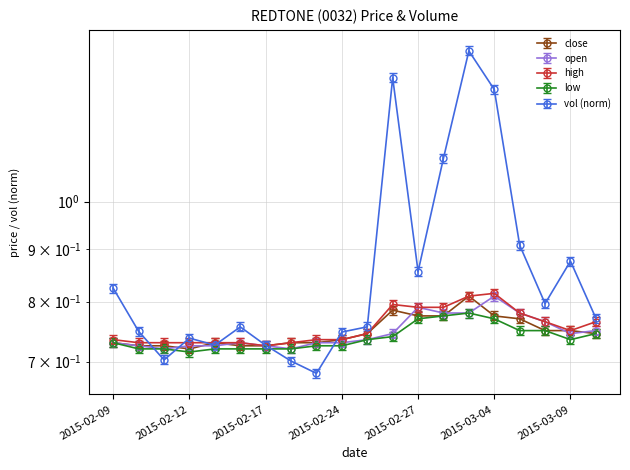

What is the sum of all vol values?

17.4